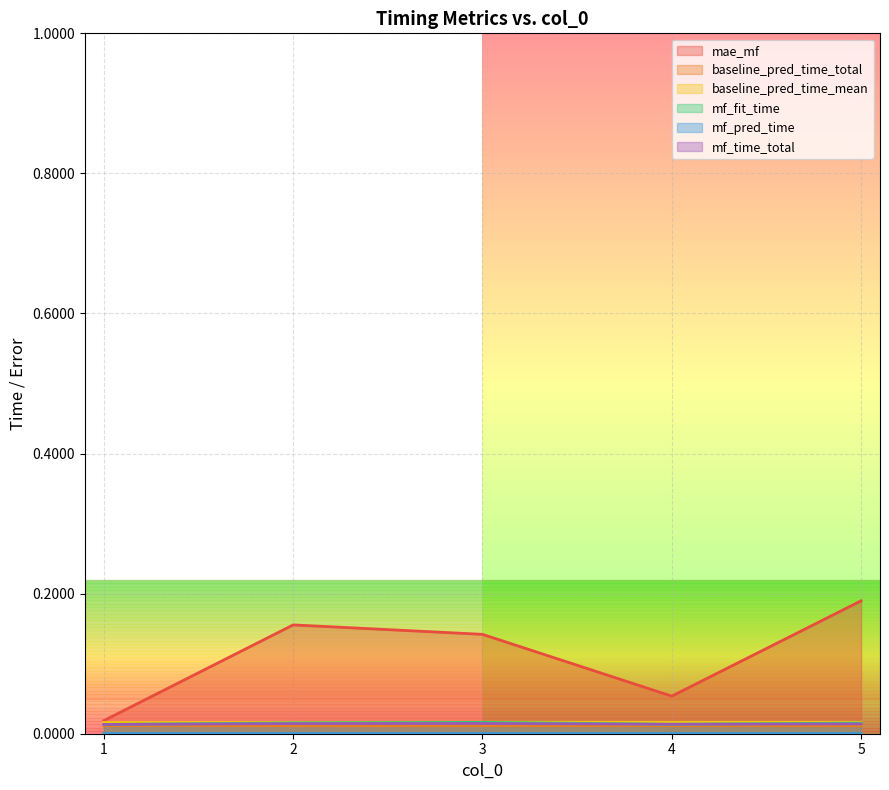

The value of mae_mf at 1 is 0.0. True or false?

True